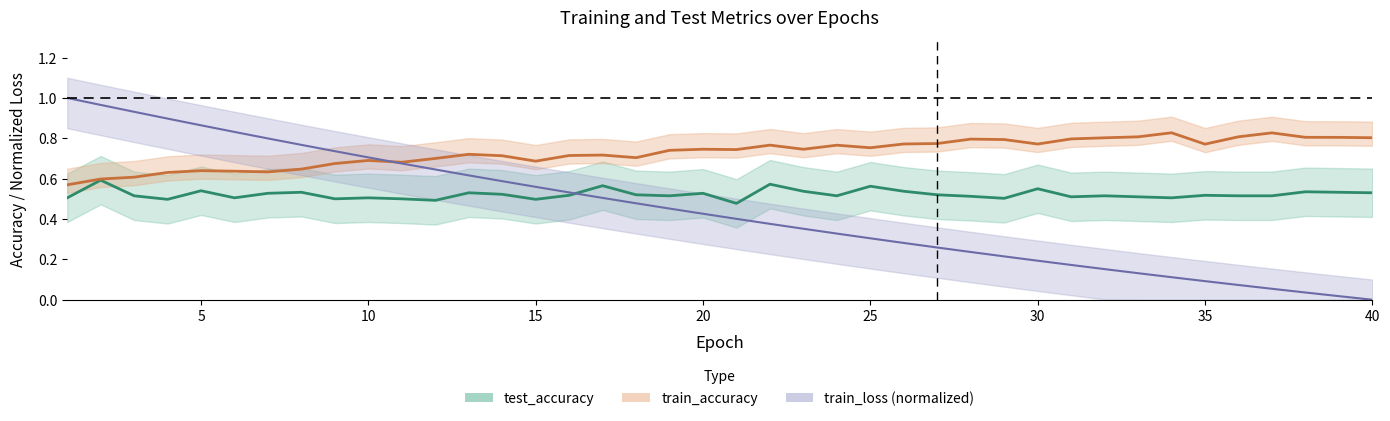

At how many categories does at least one series exceed 0?

40